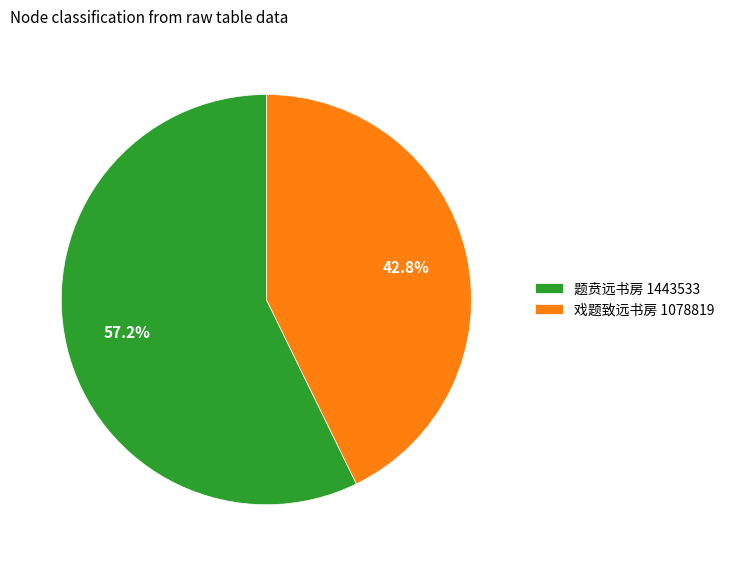

What percentage do 戏题致远书房 1078819 and 题贲远书房 1443533 together represent?

100.0%